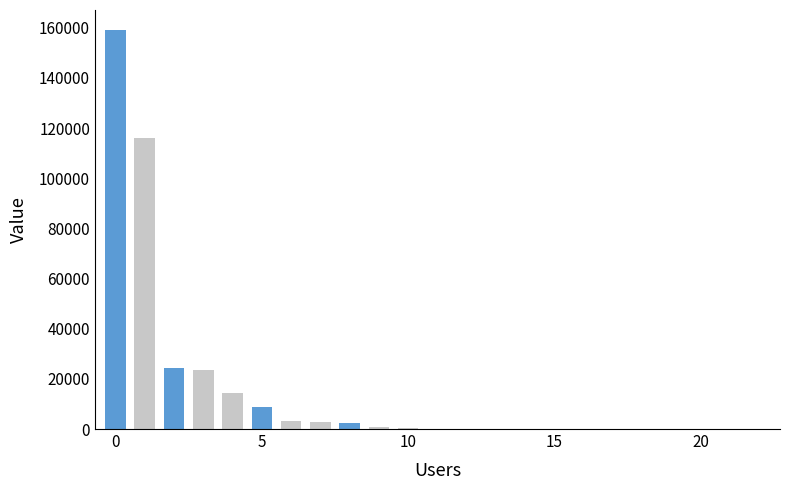

Does the chart contain stacked bars?

No